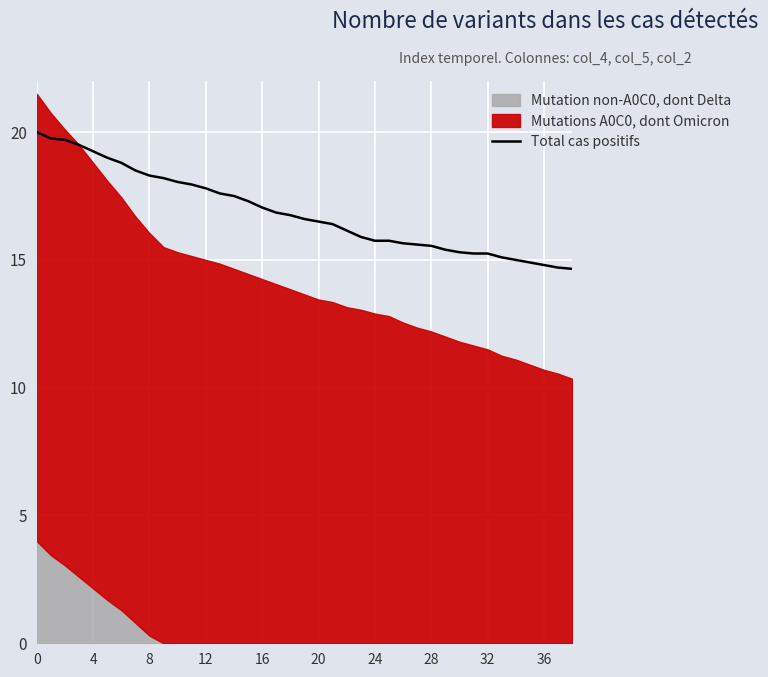

Reading left to right, extract all data points from this chart.

20.0	19.8	19.7	19.5	19.2	19.0	18.8	18.5	18.3	18.2	18.1	17.9	17.8	17.6	17.5	17.3	17.1	16.9	16.8	16.6	16.5	16.4	16.2	15.9	15.8	15.8	15.7	15.6	15.6	15.4	15.3	15.2	15.2	15.1	15.0	14.9	14.8	14.7	14.7